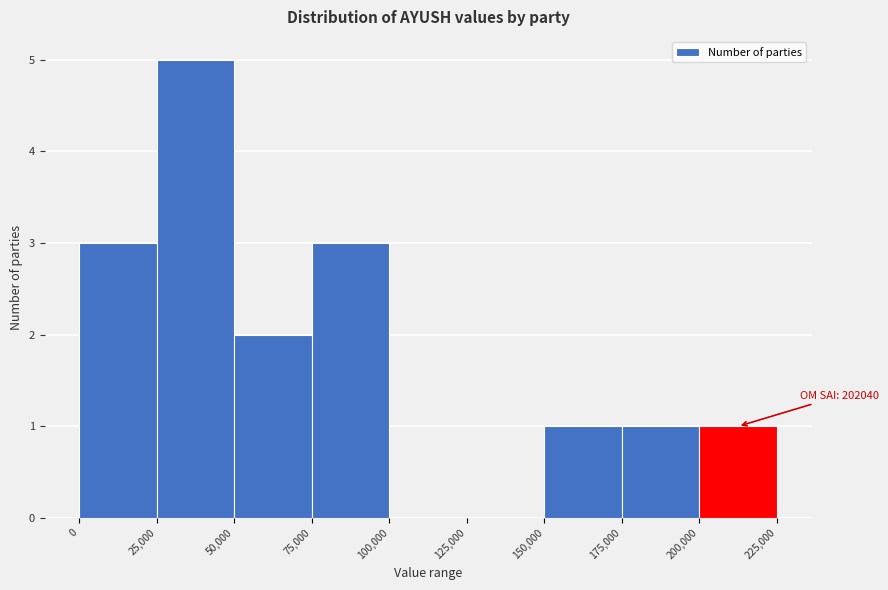

Which range on the x-axis has the tallest bar?

25,000 to 50,000